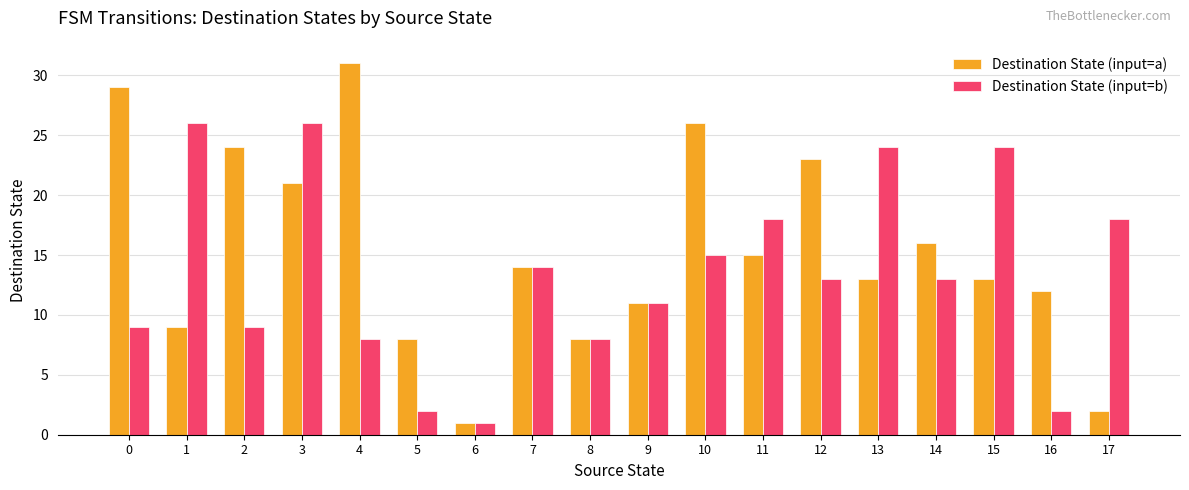

Is it true that Destination State (input=a) equals 26 at 10?

True